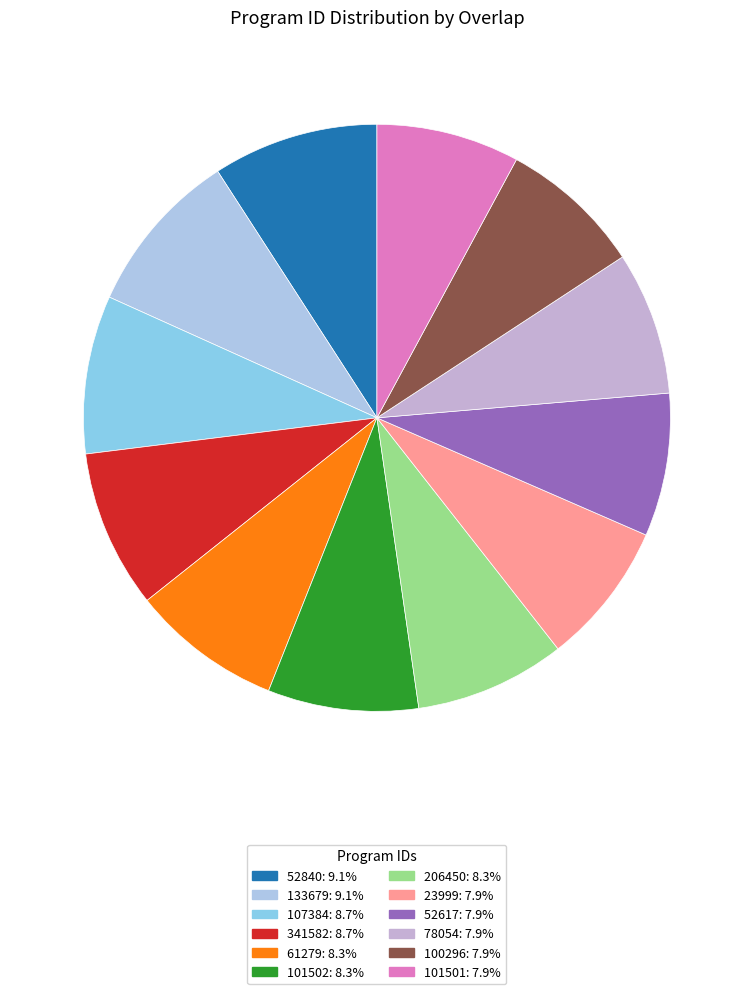

Is there a majority slice in this chart?

No